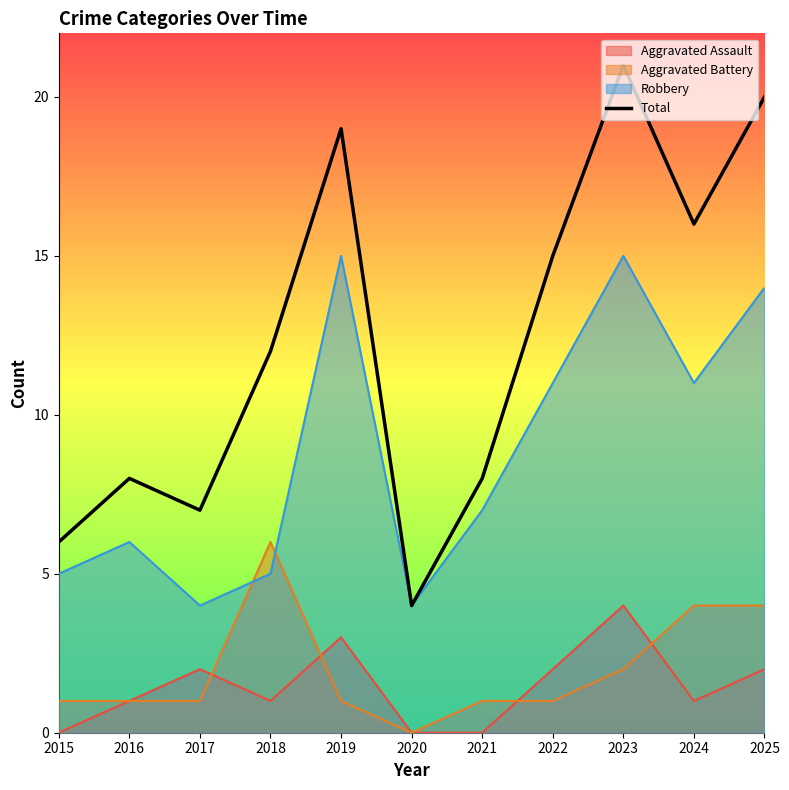

How many distinct data groups are displayed?

4